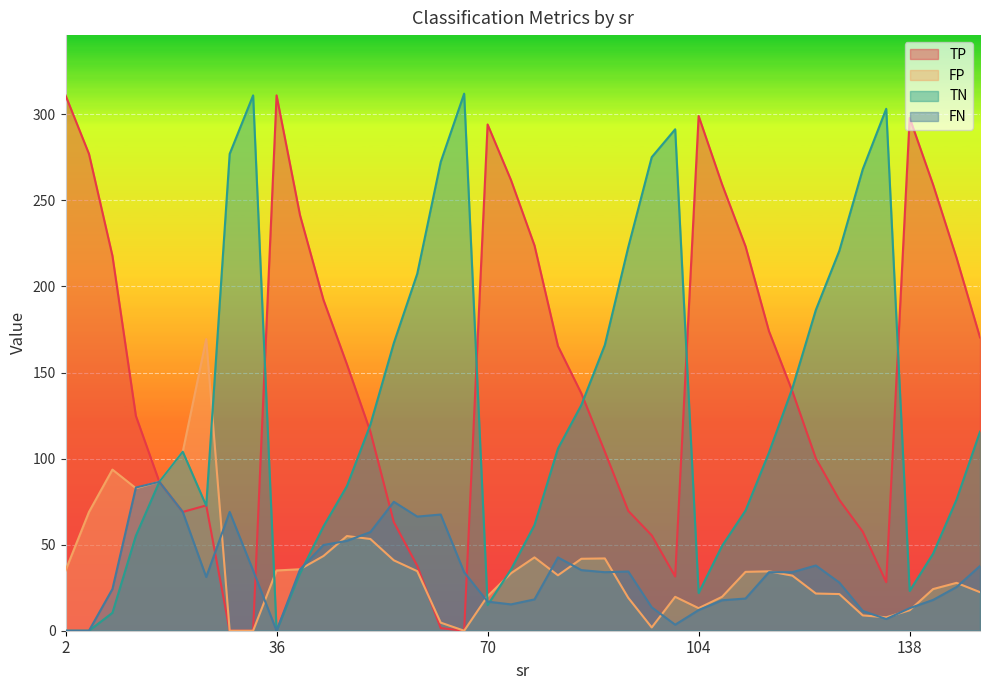

List the series in order of their peak value, highest first.

TN, TP, FP, FN